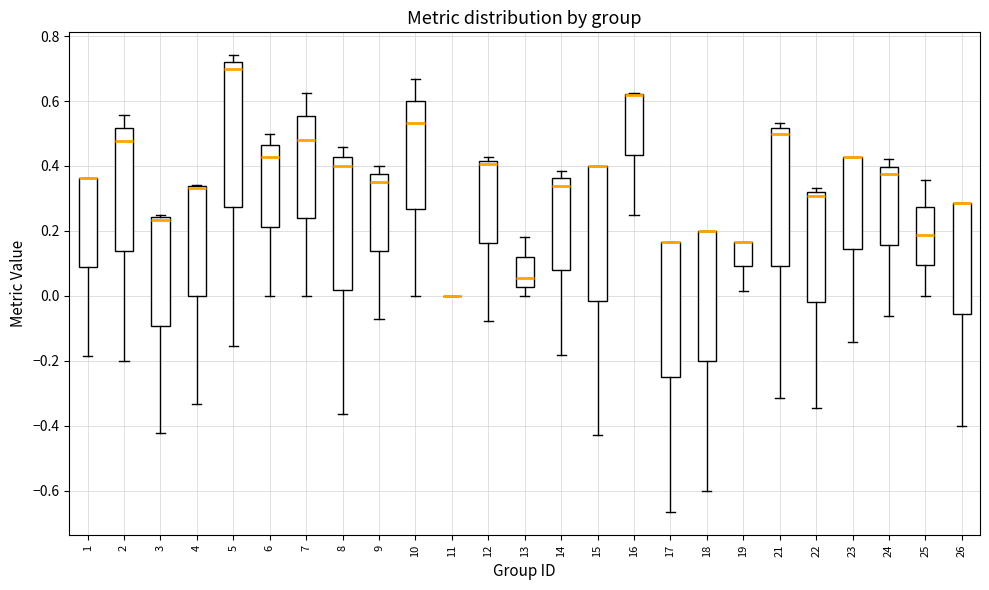

Reading left to right, transcribe this box plot: for each box, give where its median line is, the range the box spans, and where its two whiskers end, as read against the y-axis. The values are not printed on the chart, so give them approximately, as read against the axis.

1: median 0.36 (drawn on the box's upper edge), box 0.08 to 0.36, whiskers -0.18 to 0.36
2: median 0.48, box 0.14 to 0.52, whiskers -0.20 to 0.56
3: median 0.24 (just below the box's upper edge), box -0.10 to 0.24, whiskers -0.42 to 0.26
4: median 0.34 (drawn on the box's upper edge), box 0.00 to 0.34, whiskers -0.34 to 0.34
5: median 0.70, box 0.28 to 0.72, whiskers -0.16 to 0.74
6: median 0.42, box 0.22 to 0.46, whiskers 0.00 to 0.50
7: median 0.48, box 0.24 to 0.56, whiskers 0.00 to 0.62
8: median 0.40, box 0.02 to 0.42, whiskers -0.36 to 0.46
9: median 0.36, box 0.14 to 0.38, whiskers -0.08 to 0.40
10: median 0.54, box 0.26 to 0.60, whiskers 0.00 to 0.66
11: box collapsed to a line at 0.00, whiskers 0.00 to 0.00
12: median 0.40, box 0.16 to 0.42, whiskers -0.08 to 0.42 (just above the box's upper edge)
13: median 0.06, box 0.02 to 0.12, whiskers 0.00 to 0.18
14: median 0.34, box 0.08 to 0.36, whiskers -0.18 to 0.38
15: median 0.40 (drawn on the box's upper edge), box -0.02 to 0.40, whiskers -0.42 to 0.40
16: median 0.62 (drawn on the box's upper edge), box 0.44 to 0.62, whiskers 0.26 to 0.62
17: median 0.16 (drawn on the box's upper edge), box -0.24 to 0.16, whiskers -0.66 to 0.16
18: median 0.20 (drawn on the box's upper edge), box -0.20 to 0.20, whiskers -0.60 to 0.20
19: median 0.16 (drawn on the box's upper edge), box 0.10 to 0.16, whiskers 0.02 to 0.16
21: median 0.50, box 0.10 to 0.52, whiskers -0.32 to 0.54
22: median 0.30, box -0.02 to 0.32, whiskers -0.34 to 0.34
23: median 0.42 (drawn on the box's upper edge), box 0.14 to 0.42, whiskers -0.14 to 0.42
24: median 0.38, box 0.16 to 0.40, whiskers -0.06 to 0.42
25: median 0.18, box 0.10 to 0.28, whiskers 0.00 to 0.36
26: median 0.28 (drawn on the box's upper edge), box -0.06 to 0.28, whiskers -0.40 to 0.28